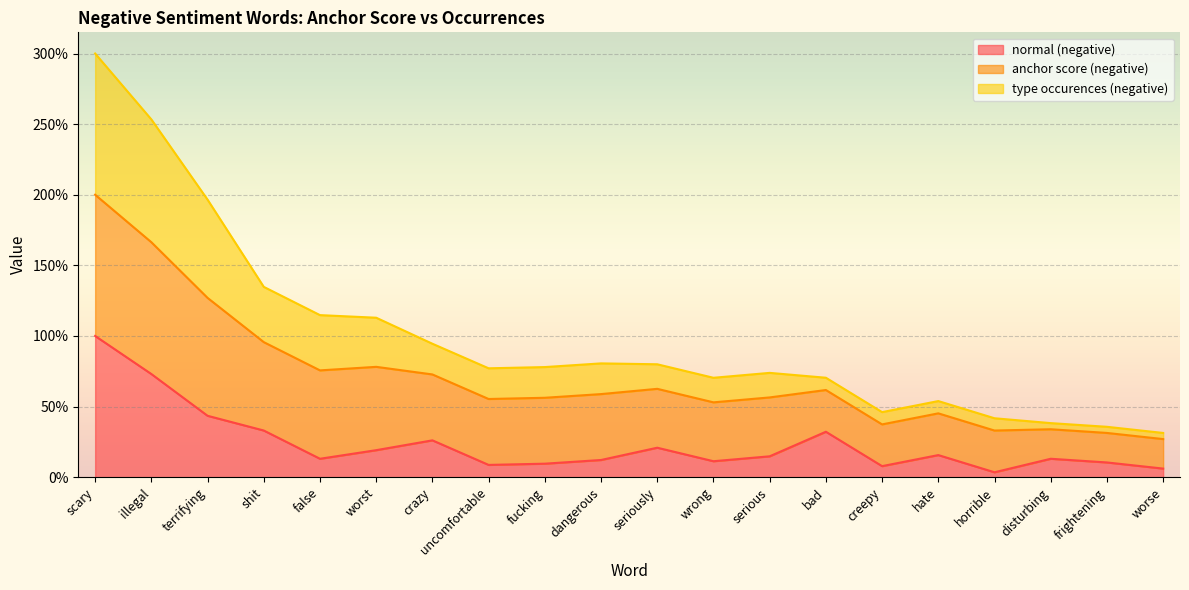

What is the highest value of the type occurences (negative) series?

300.0